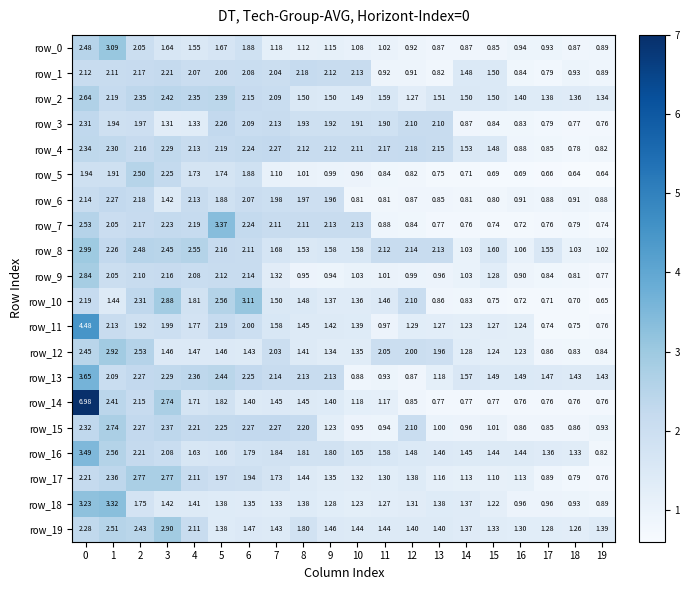

What is the total value across all series at 5?

41.0